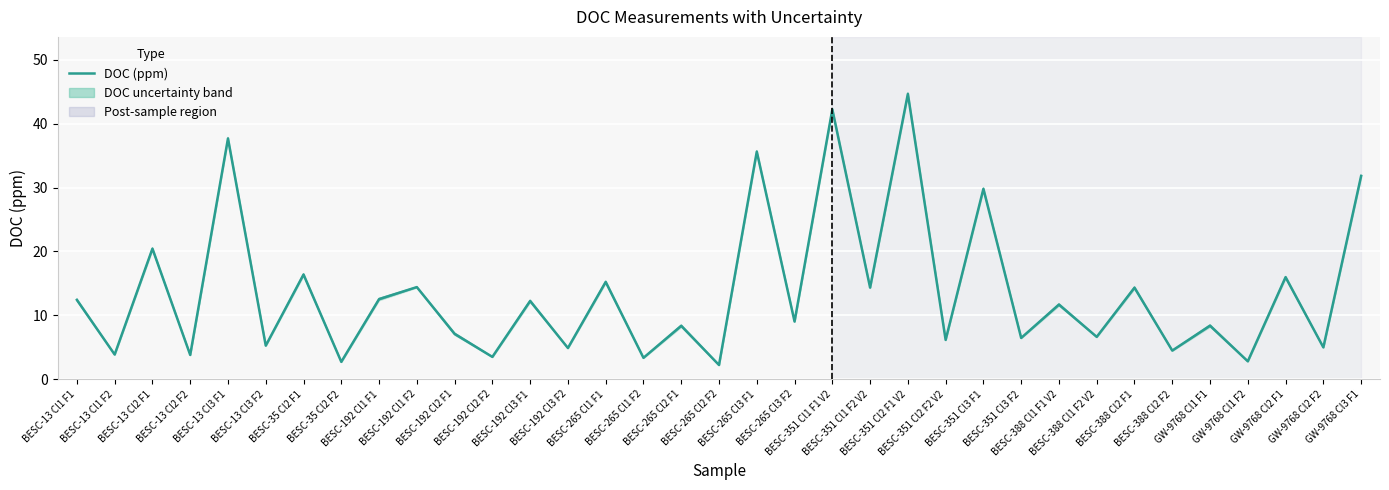

True or false: the data shows 52.4 at BESC-351 Cl3 F1.

False